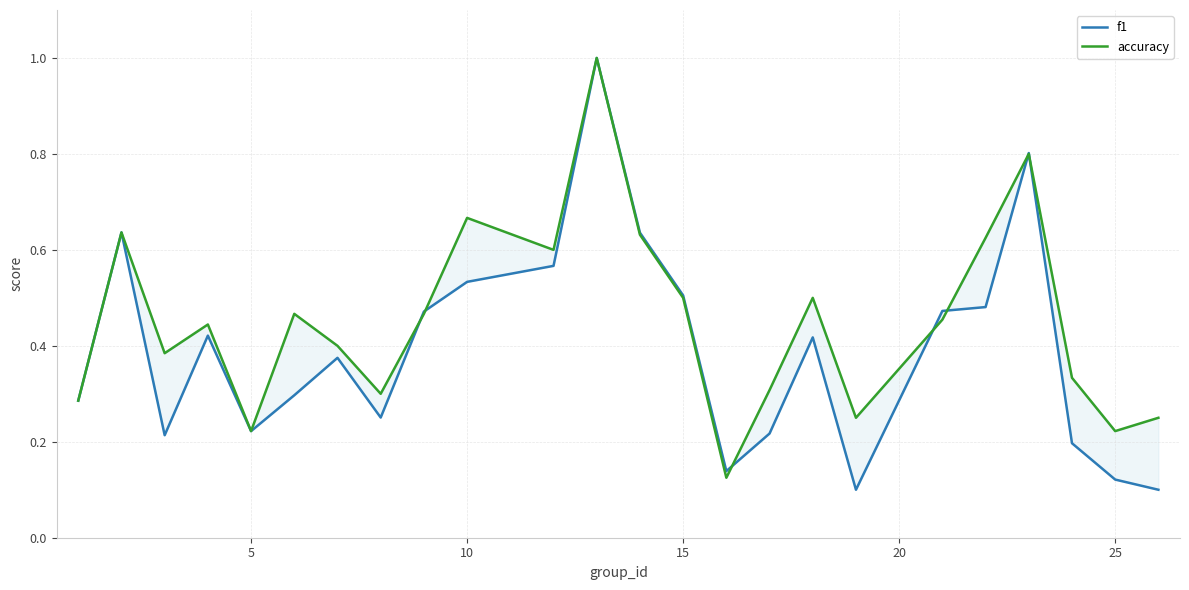

True or false: accuracy and f1 intersect in this chart.

True